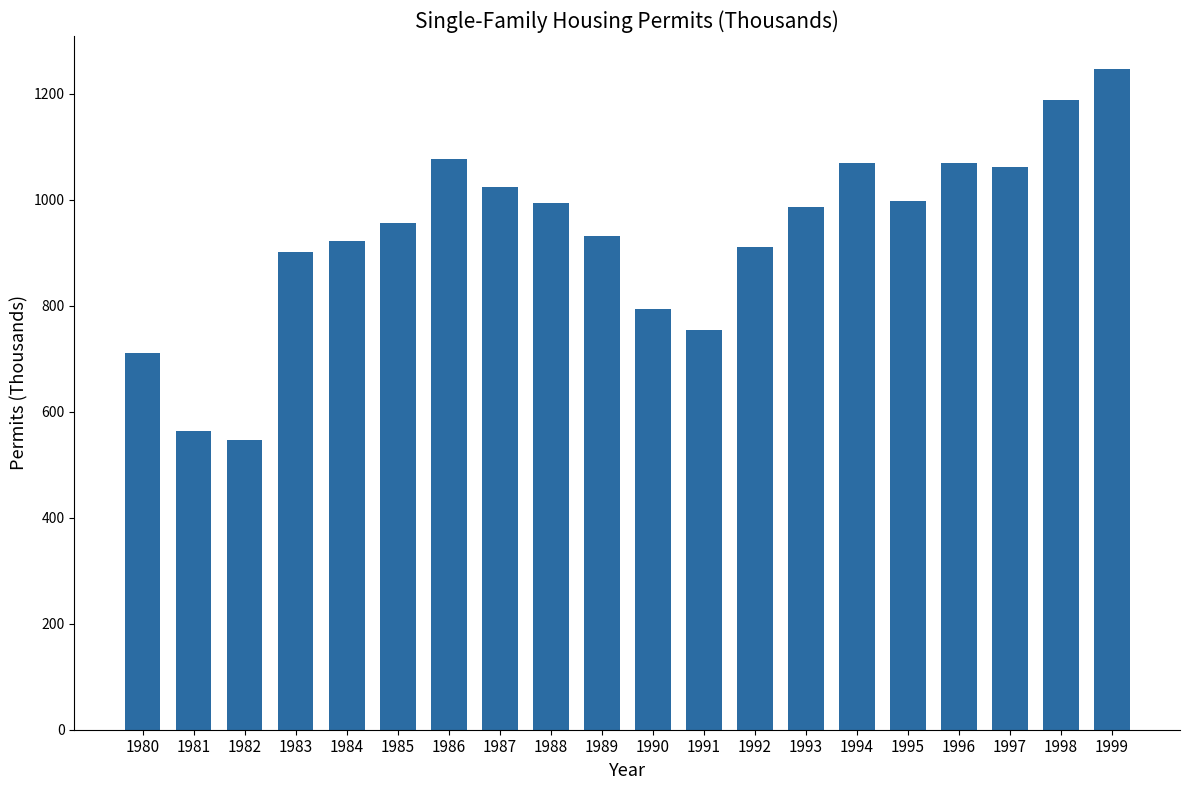

Is it true that the value at 1982 is 546.4?

True